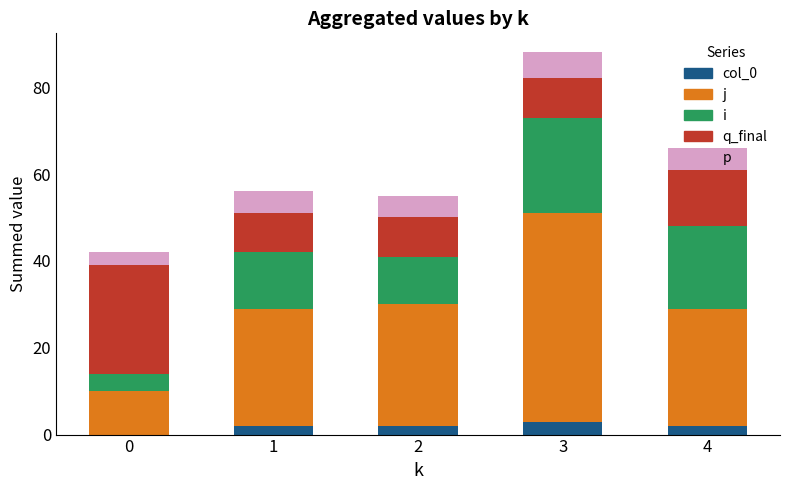

At which category is the sum across all series the highest?

3